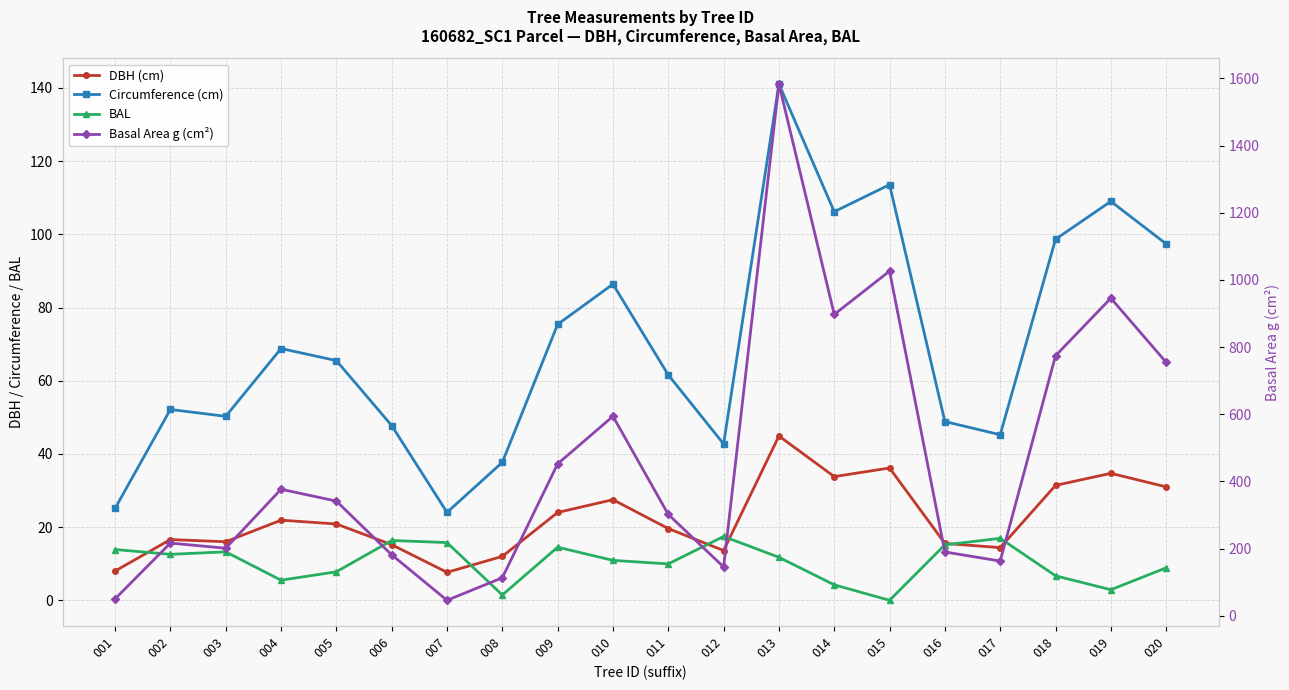

At which label does Basal Area g (cm²) reach its peak?

013